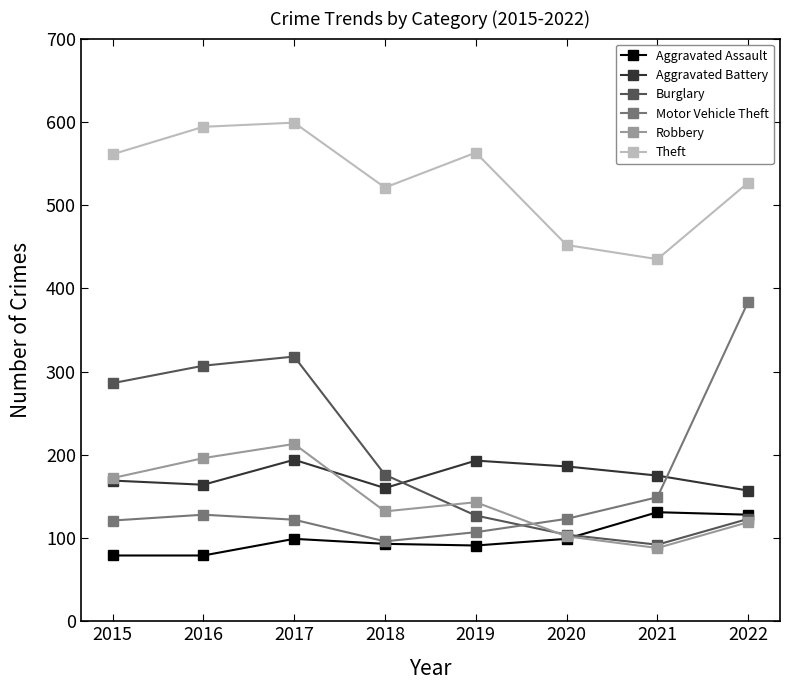

Where is the first local maximum for Motor Vehicle Theft?

2016